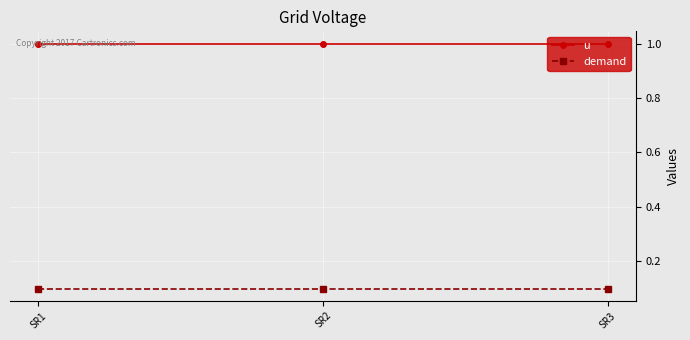

What is the approximate value of u at SR2?

1.0